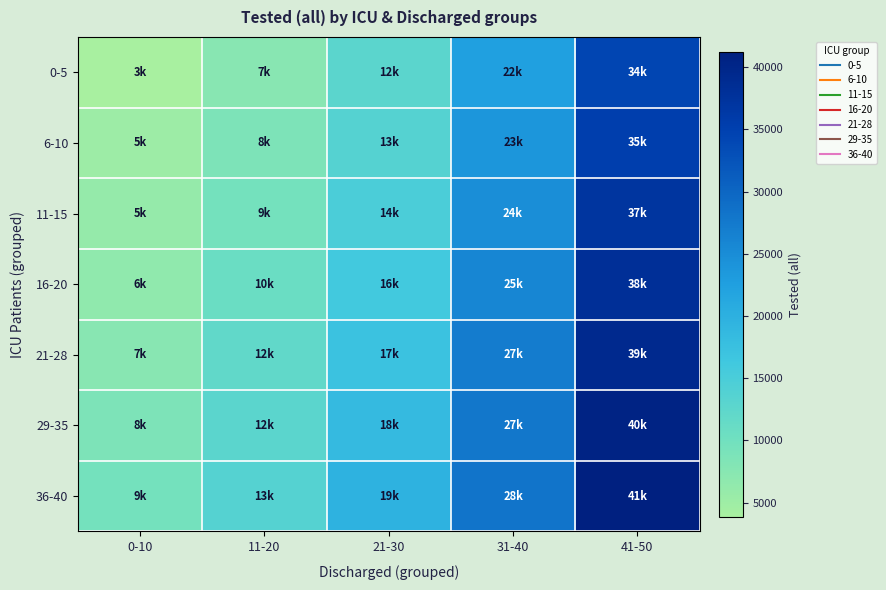

How many categories are shown in the chart?

5